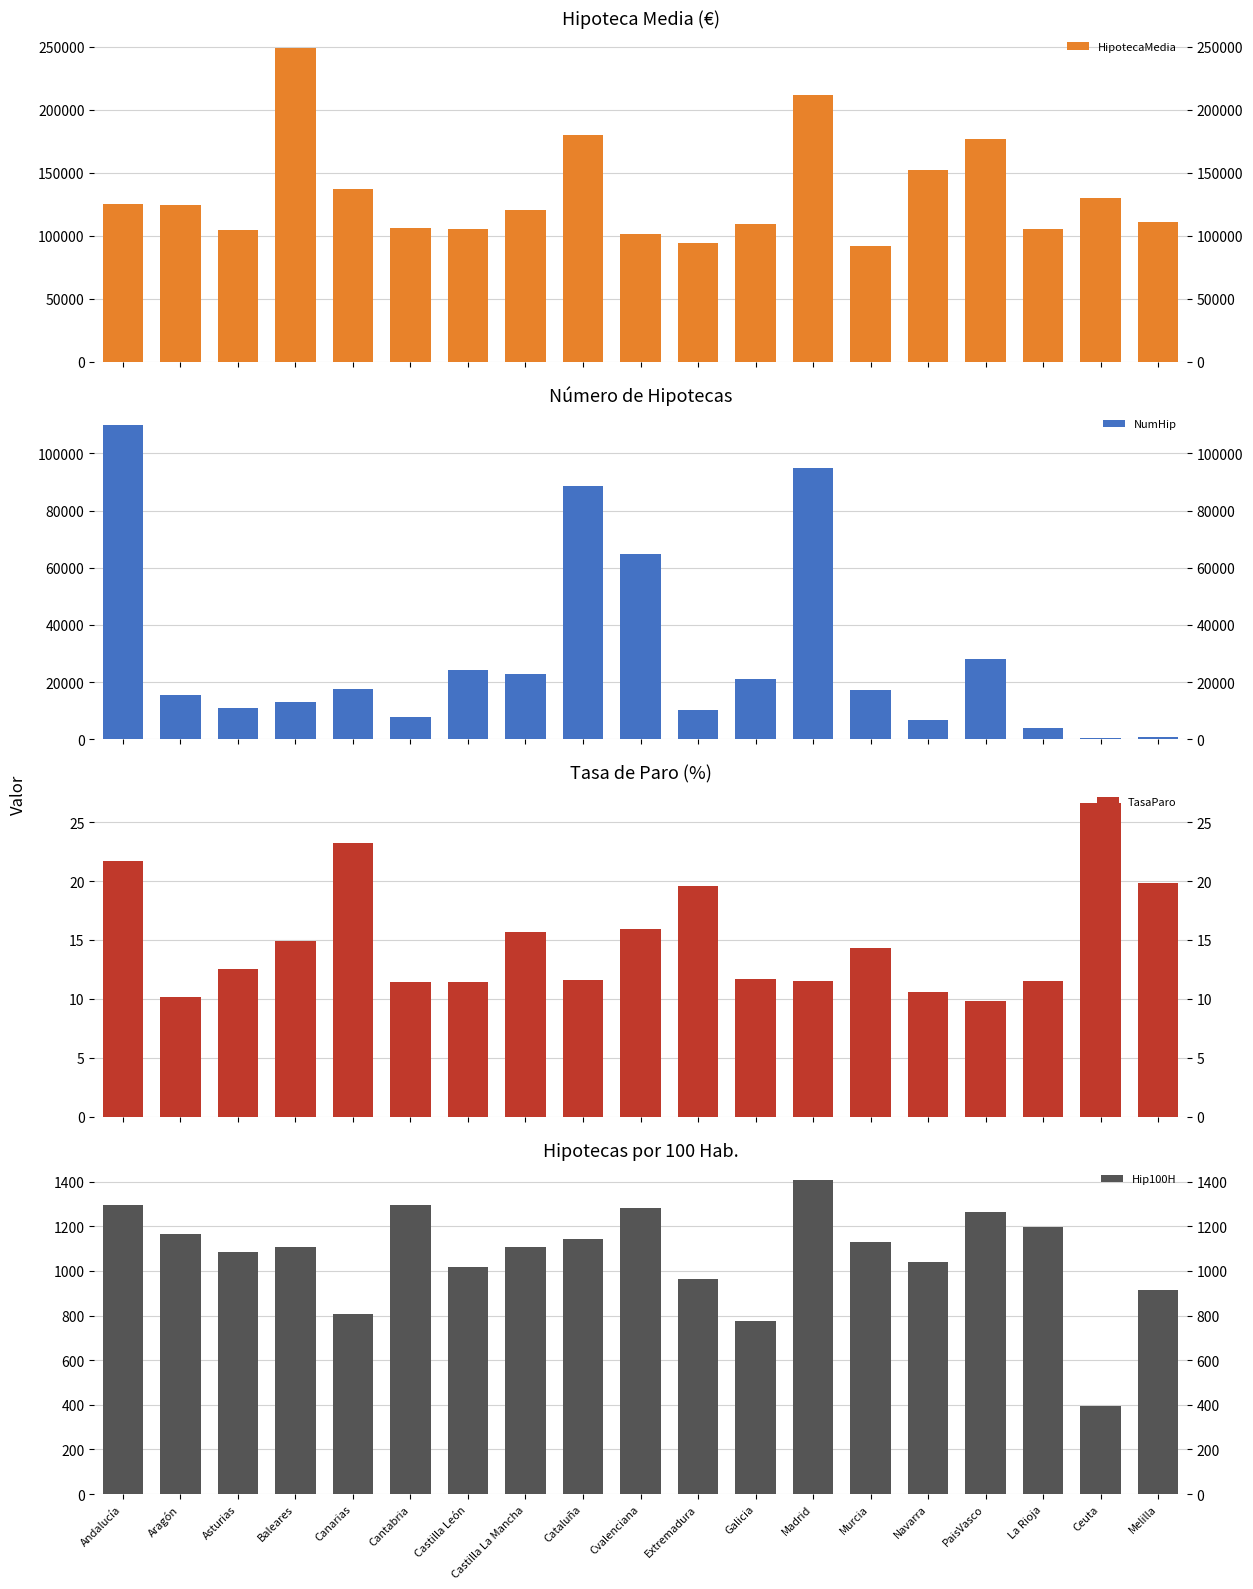

What is the difference between the maximum and minimum values in the Hip100H series?

1013.5